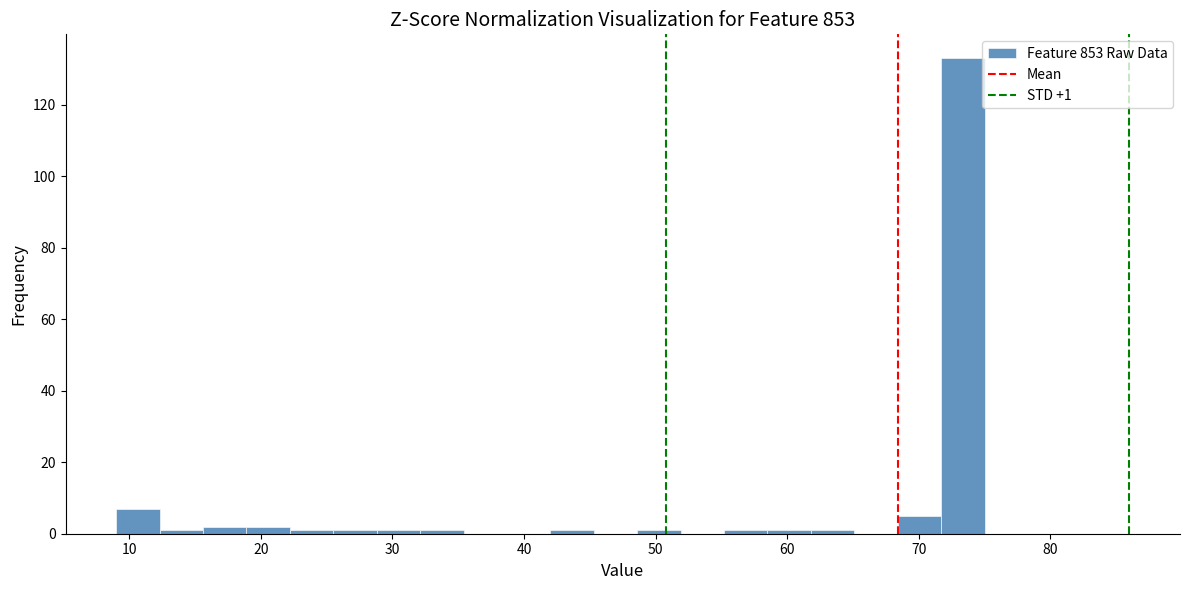

Read against the x-axis, roughly where is the centre of the tallest bar?

73